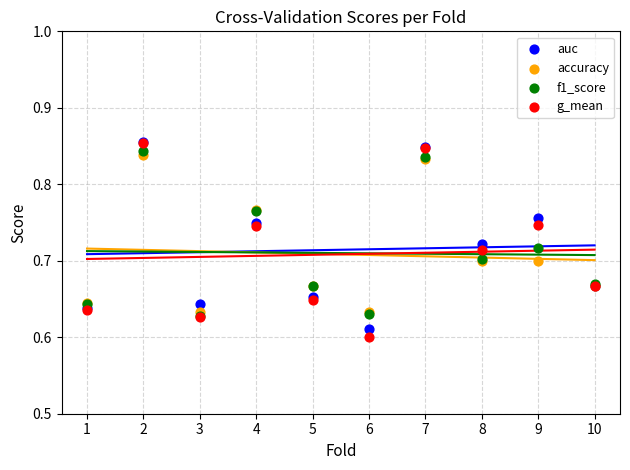

Which series has the largest Y range (max minus min)?

g_mean